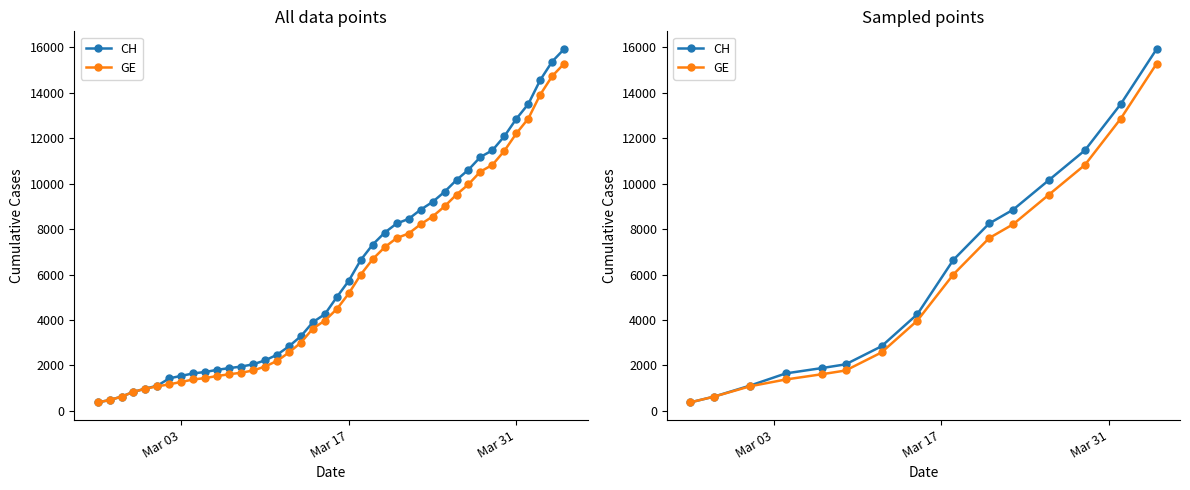

True or false: GE has more than 0 points higher than both neighbors.

False